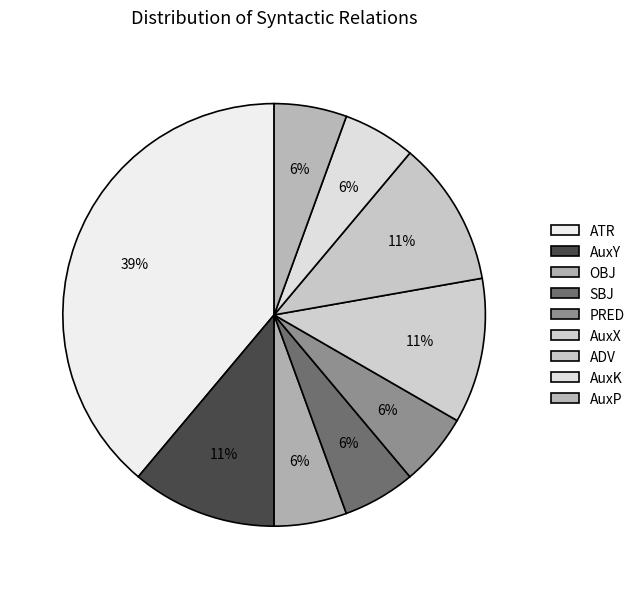

Count the number of slices in the pie.

9